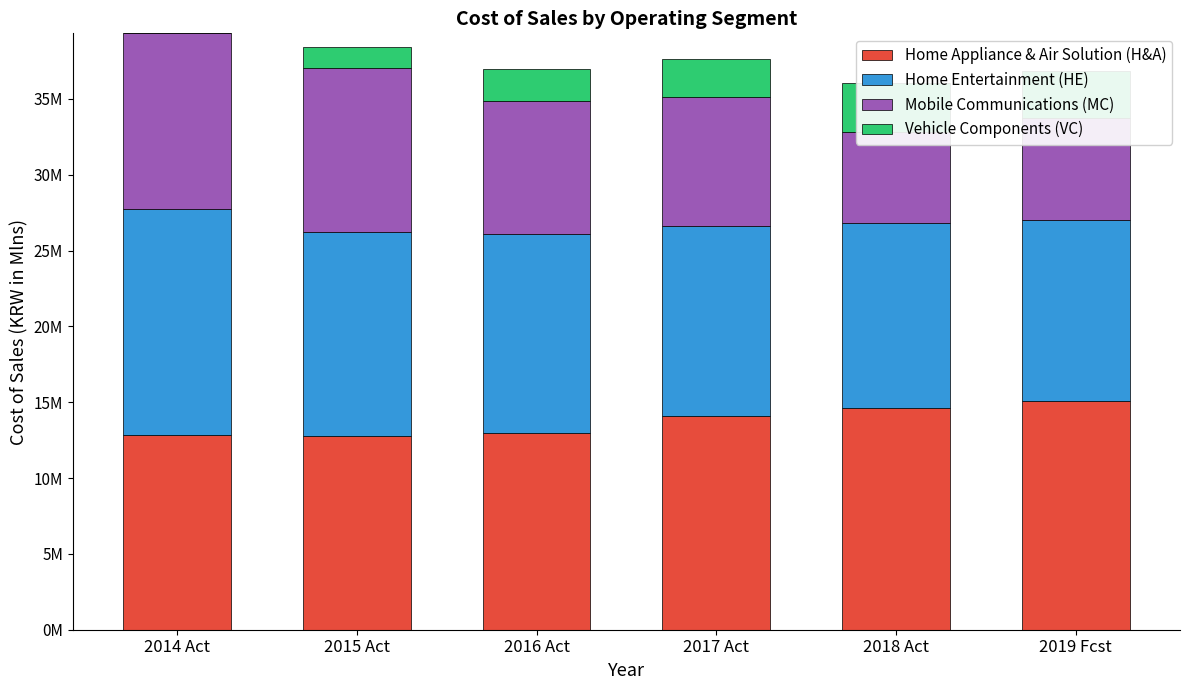

Reading left to right, transcribe all the data shown in this chart.

Home Appliance & Air Solution (H&A): 12861065.4	12765113.9	12958370.8	14094400.7	14601781.4	15101845.8
Home Entertainment (HE): 14868252.3	13434034.7	13102156.0	12509590.1	12223470.1	11931564.1
Mobile Communications (MC): 11589527.8	10813153.0	8804463.0	8494219.7	6018123.2	6709915.1
Vehicle Components (VC): 0.0	1414930.6	2085049.6	2541470.0	3233507.8	3074403.4